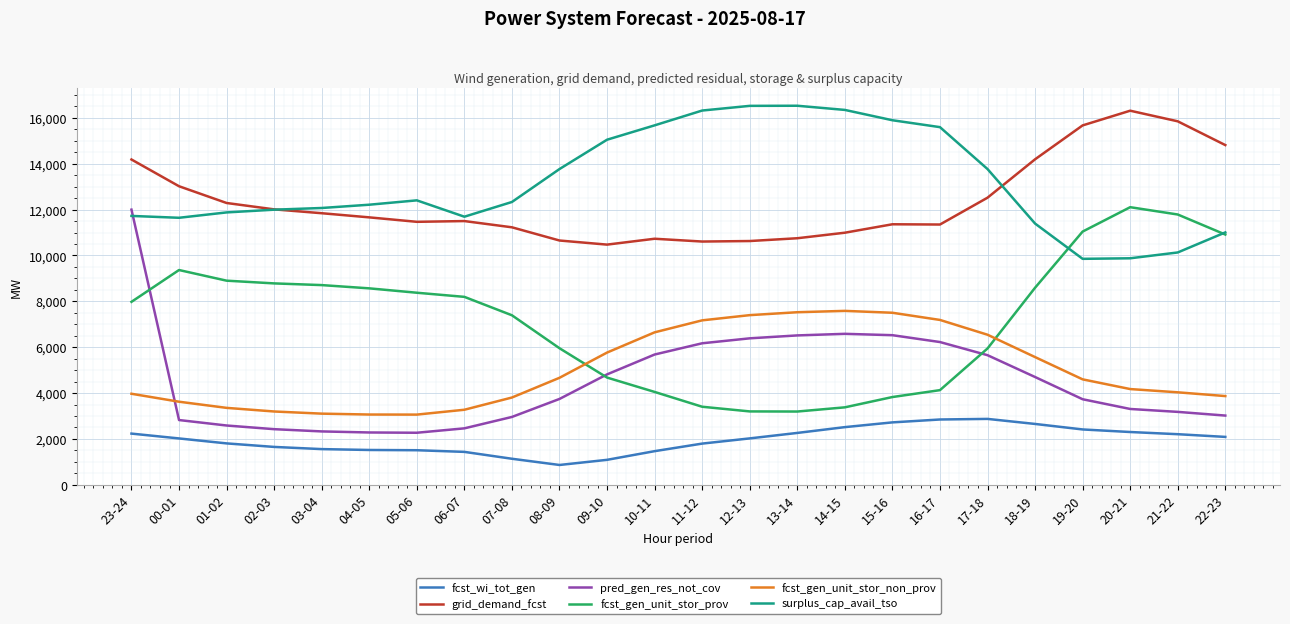

The value of fcst_gen_unit_stor_prov at 10-11 is 2557. True or false?

False